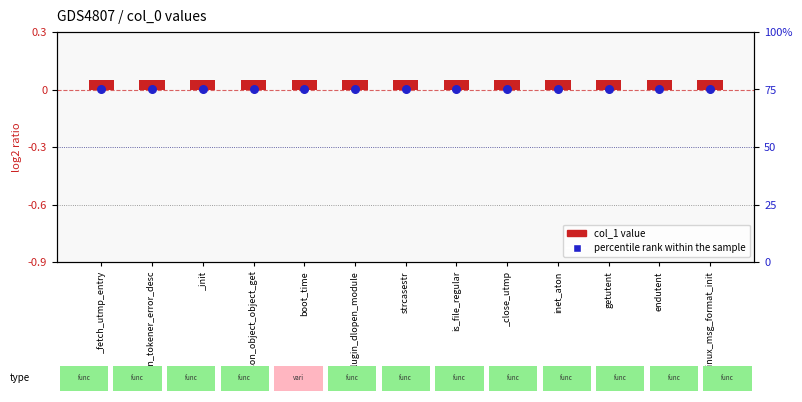

What is the total value across all series at strcasestr?

75.0